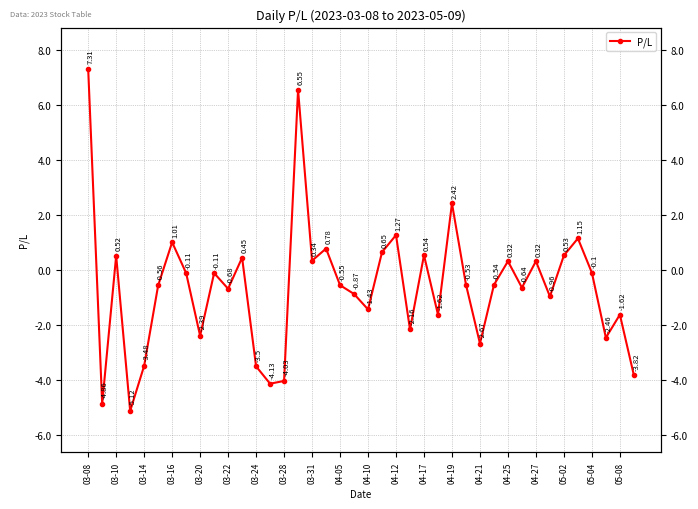

Reading left to right, extract all data points from this chart.

7.3	-4.9	0.5	-5.1	-3.5	-0.6	1.0	-0.1	-2.4	-0.1	-0.7	0.5	-3.5	-4.1	-4.0	6.5	0.3	0.8	-0.6	-0.9	-1.4	0.7	1.3	-2.2	0.5	-1.6	2.4	-0.5	-2.7	-0.5	0.3	-0.6	0.3	-1.0	0.5	1.1	-0.1	-2.5	-1.6	-3.8